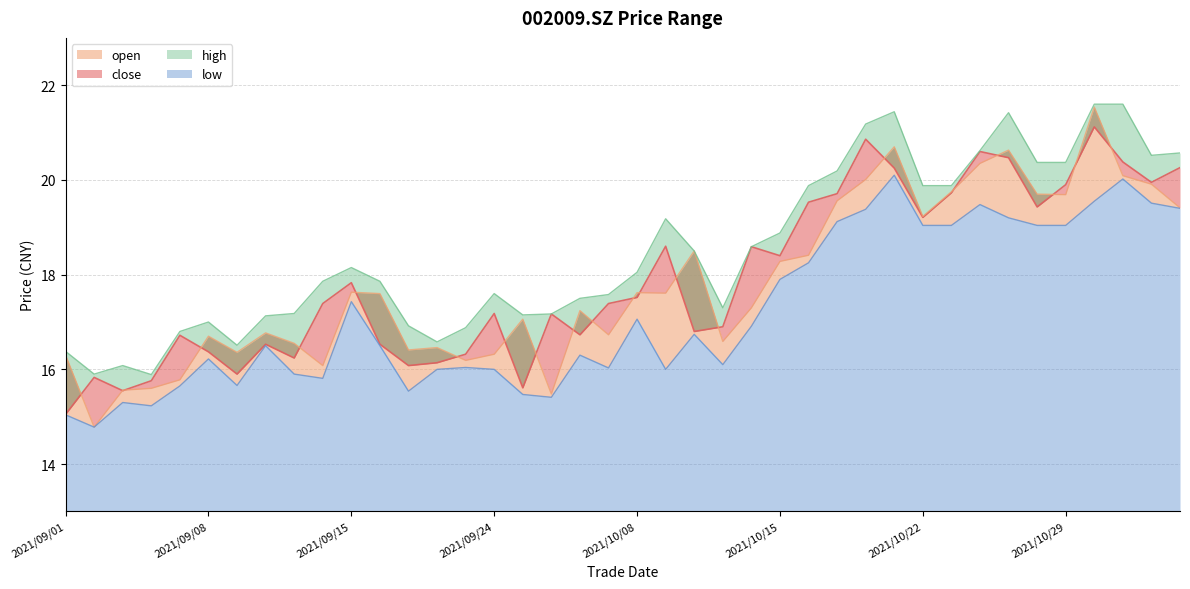

What is the approximate value of open at 2021/10/13?

16.6